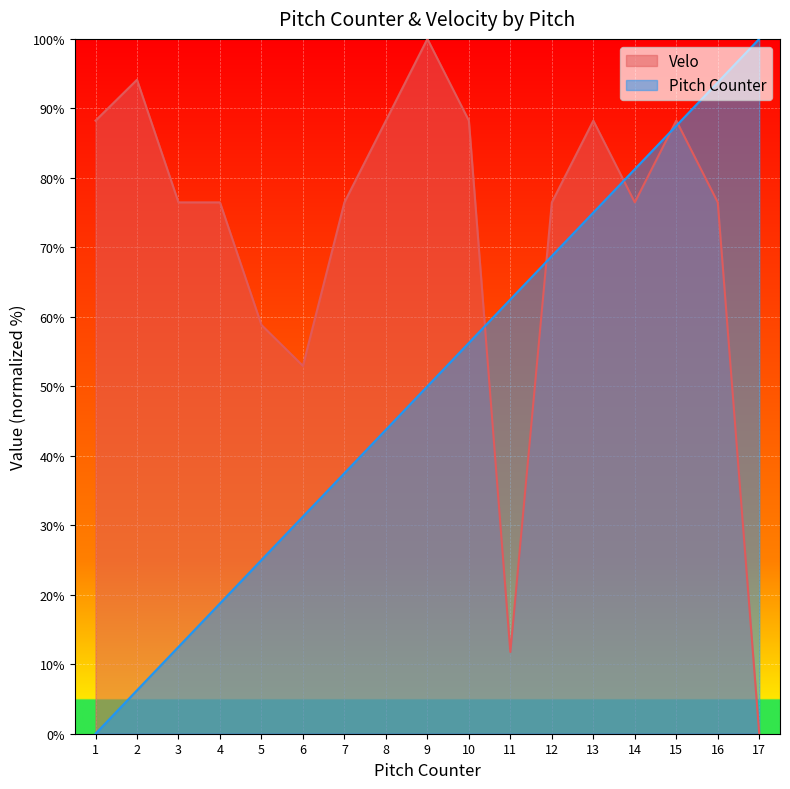

What is the total value across all series at 14?

157.7